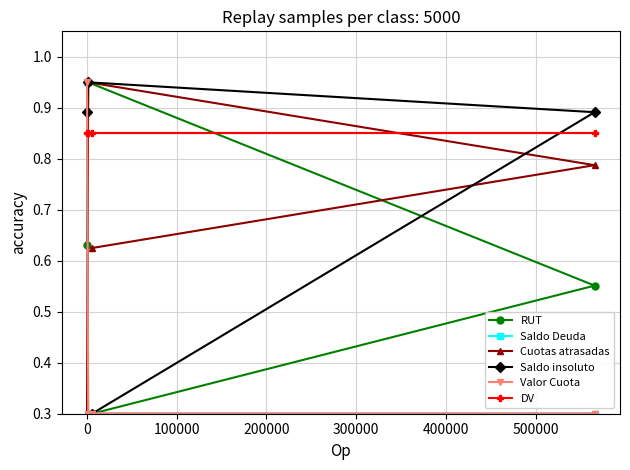

What is the minimum value for Saldo Deuda?

0.3